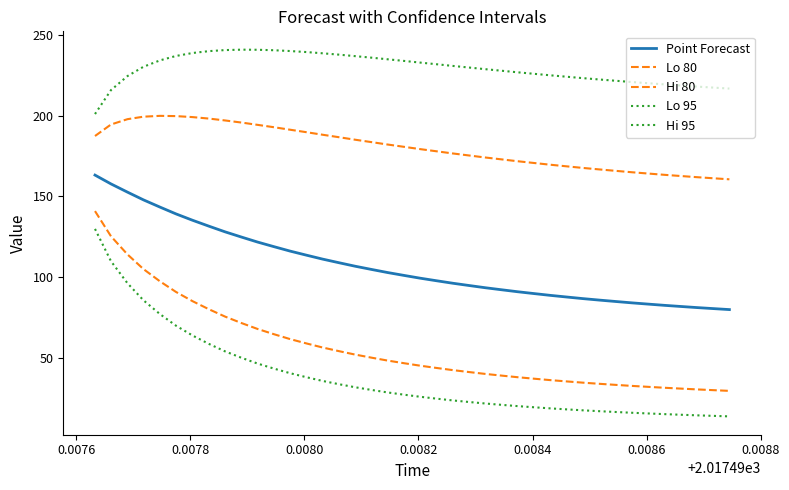

How many lines are shown in the chart?

5